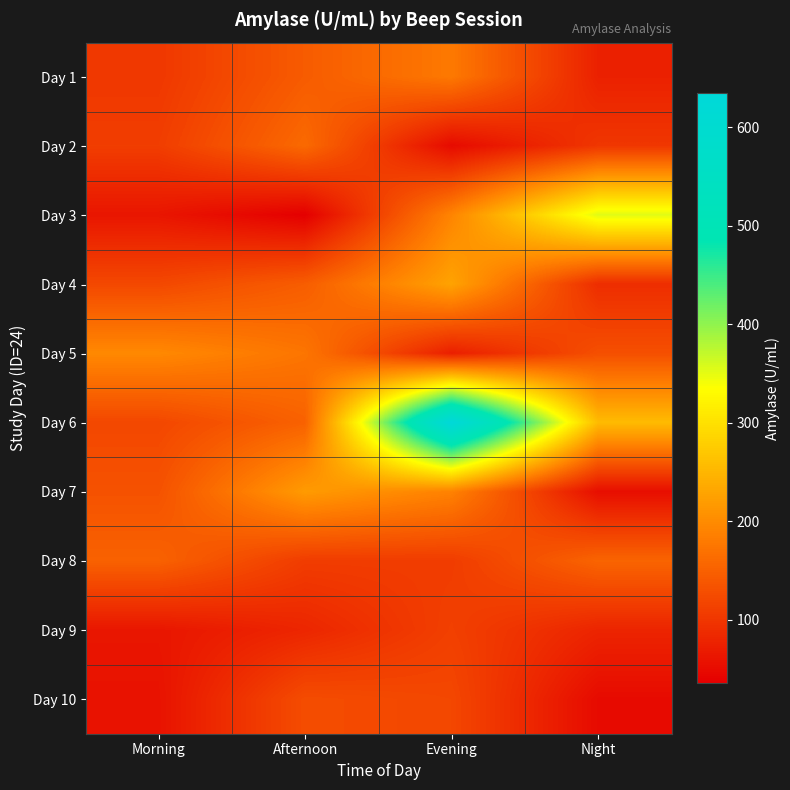

Between Evening and Night, which series saw the biggest shift?

Day 6